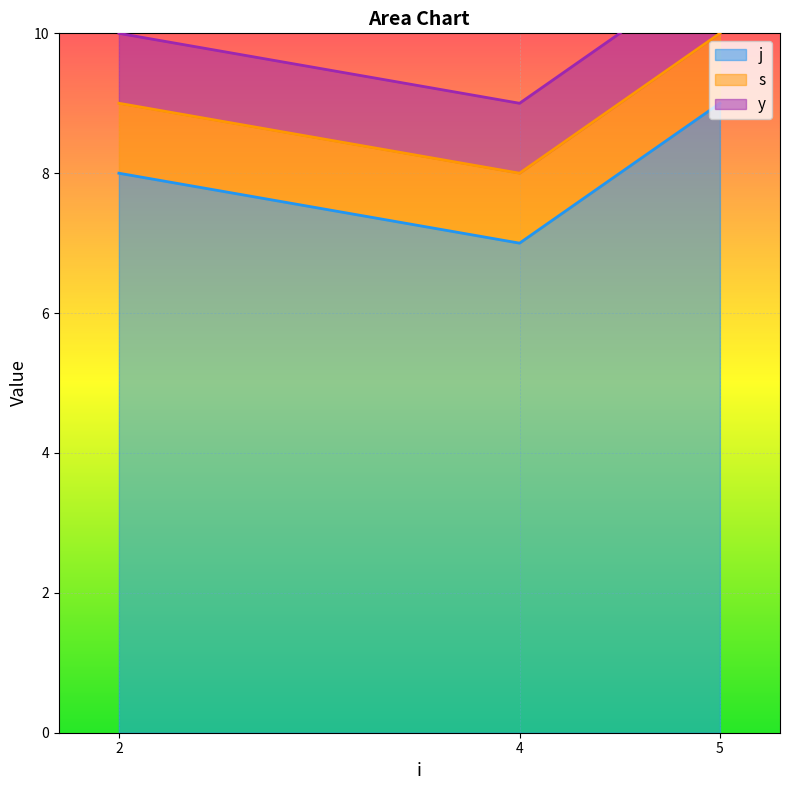

Rank the series by their maximum value, from lowest to highest.

s, y, j